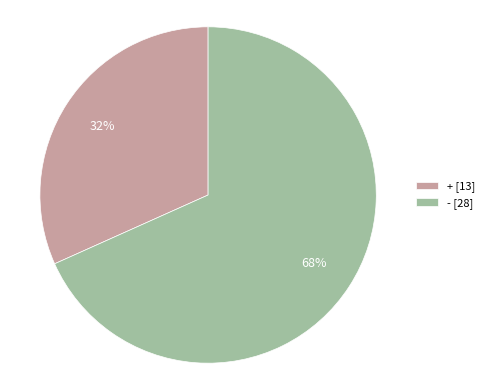

How many segments does this pie chart have?

2